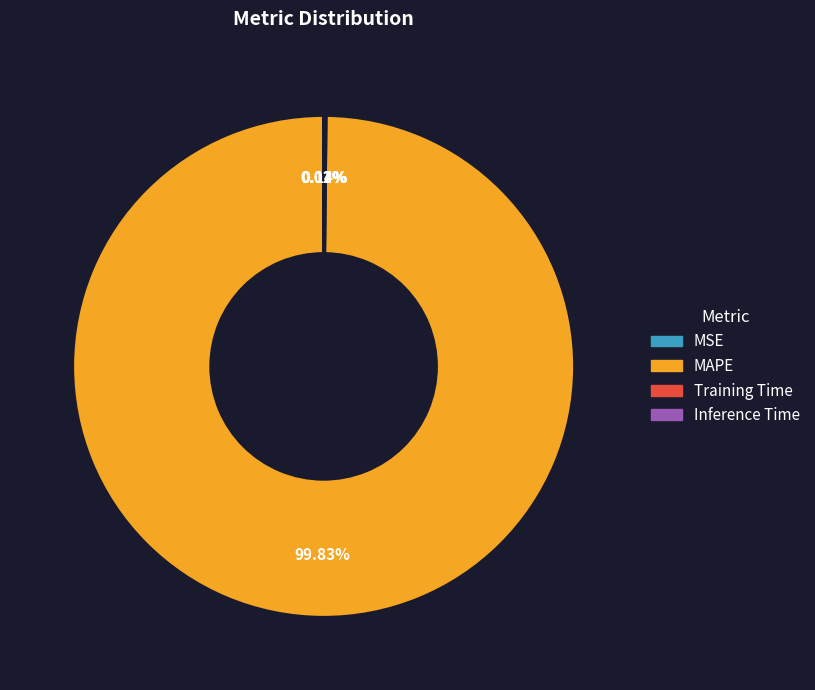

Is there any slice that represents more than half of the pie?

Yes